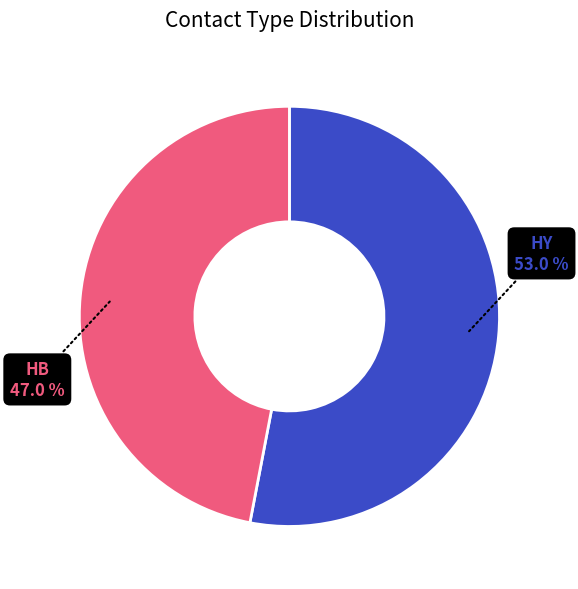

Does any single category account for the majority?

Yes